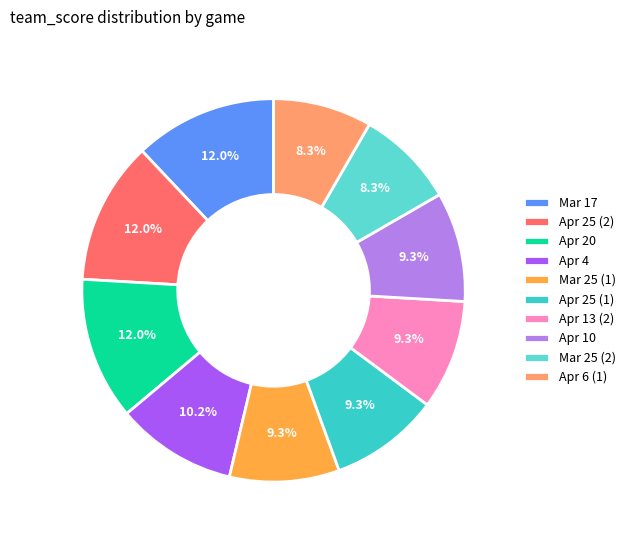

What percentage do Apr 13 (2) and Apr 25 (2) together represent?

21.3%